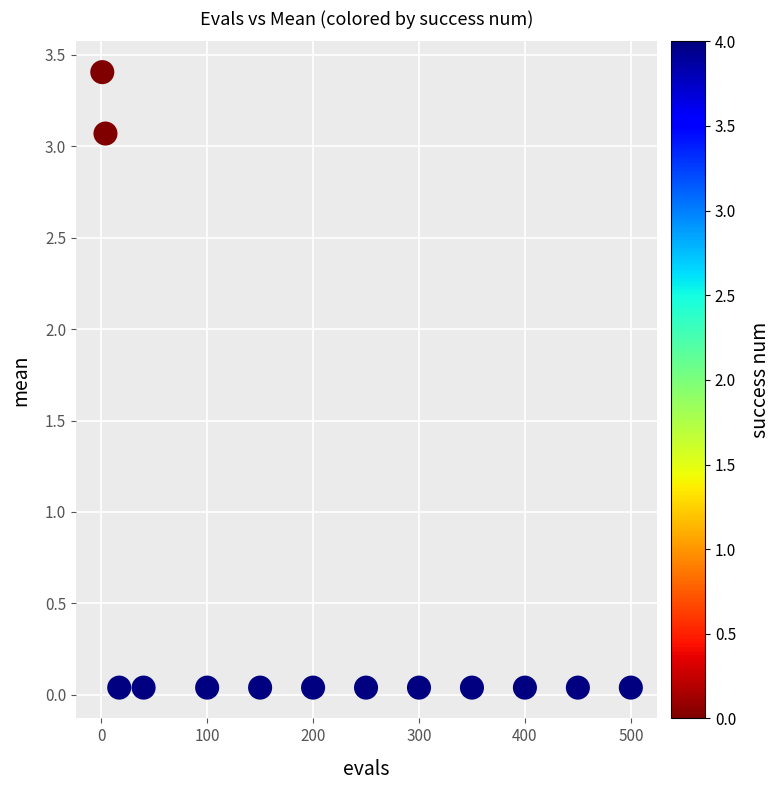

What is the range of X values (max minus min)?

499.0